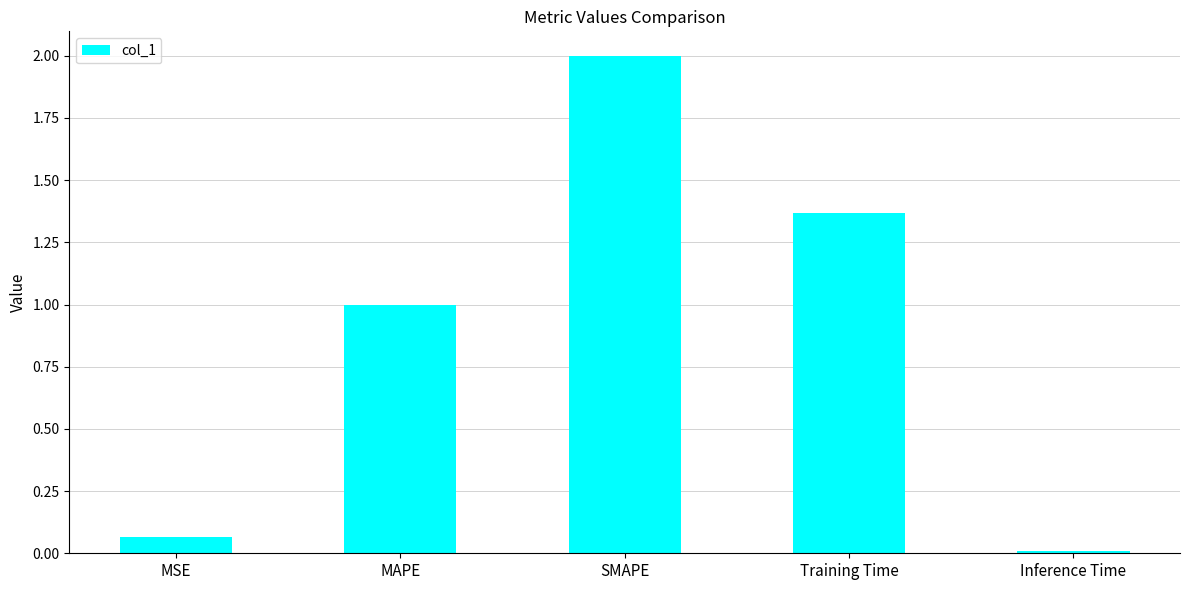

What is the average value?

0.9